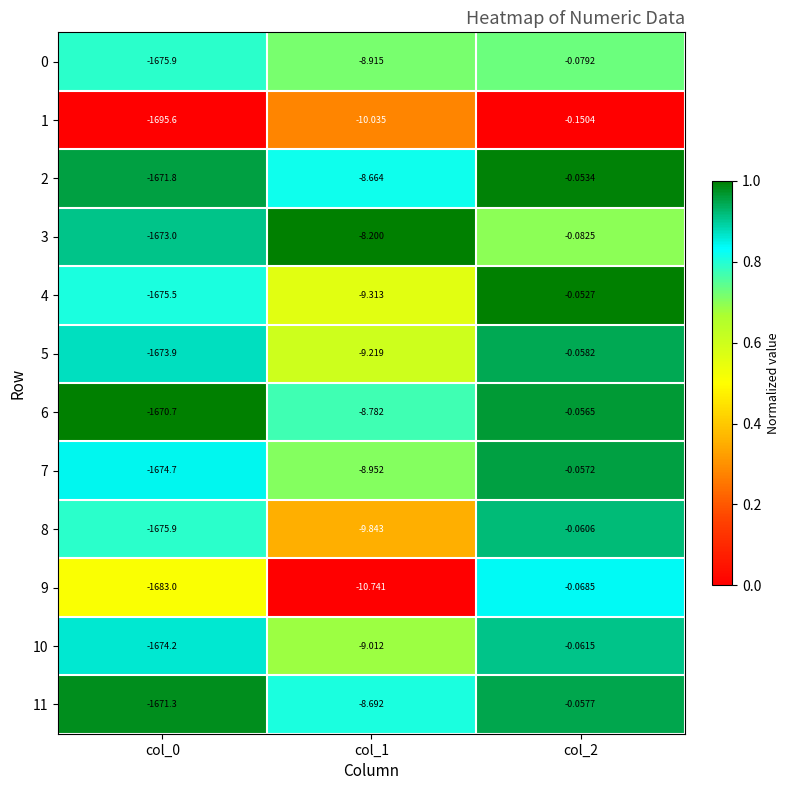

How many categories are shown in the chart?

3